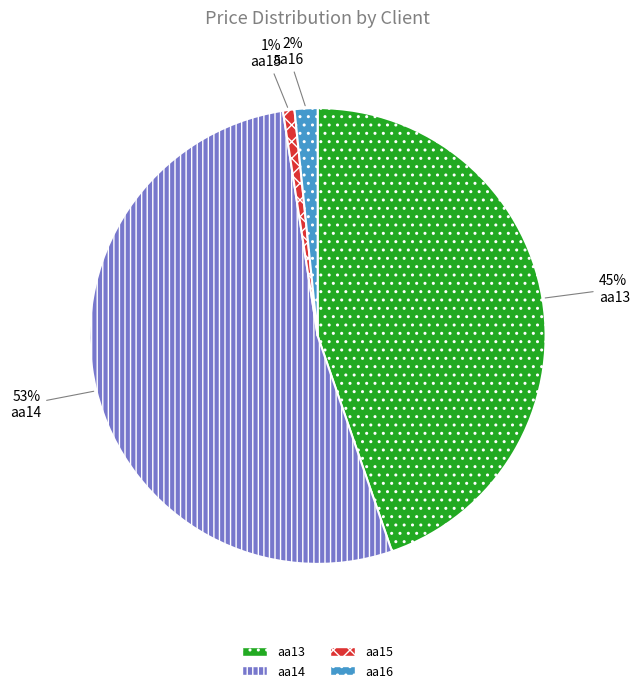

Is it true that aa14 is 53% of the pie?

True